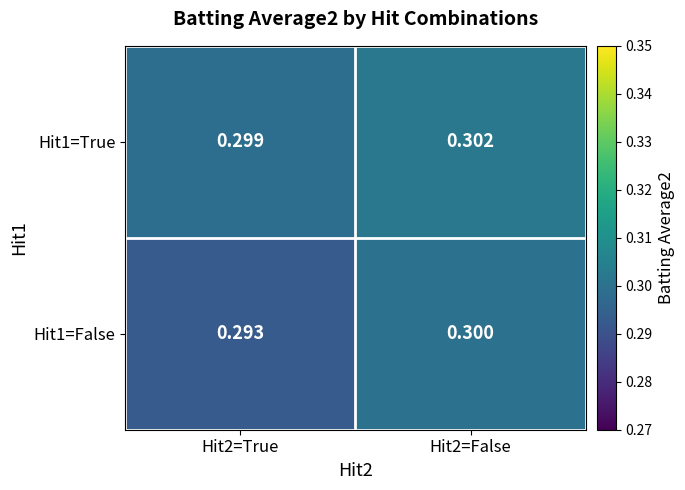

Is the value of Hit1=False at Hit2=True greater than the value of Hit1=True at Hit2=True?

No